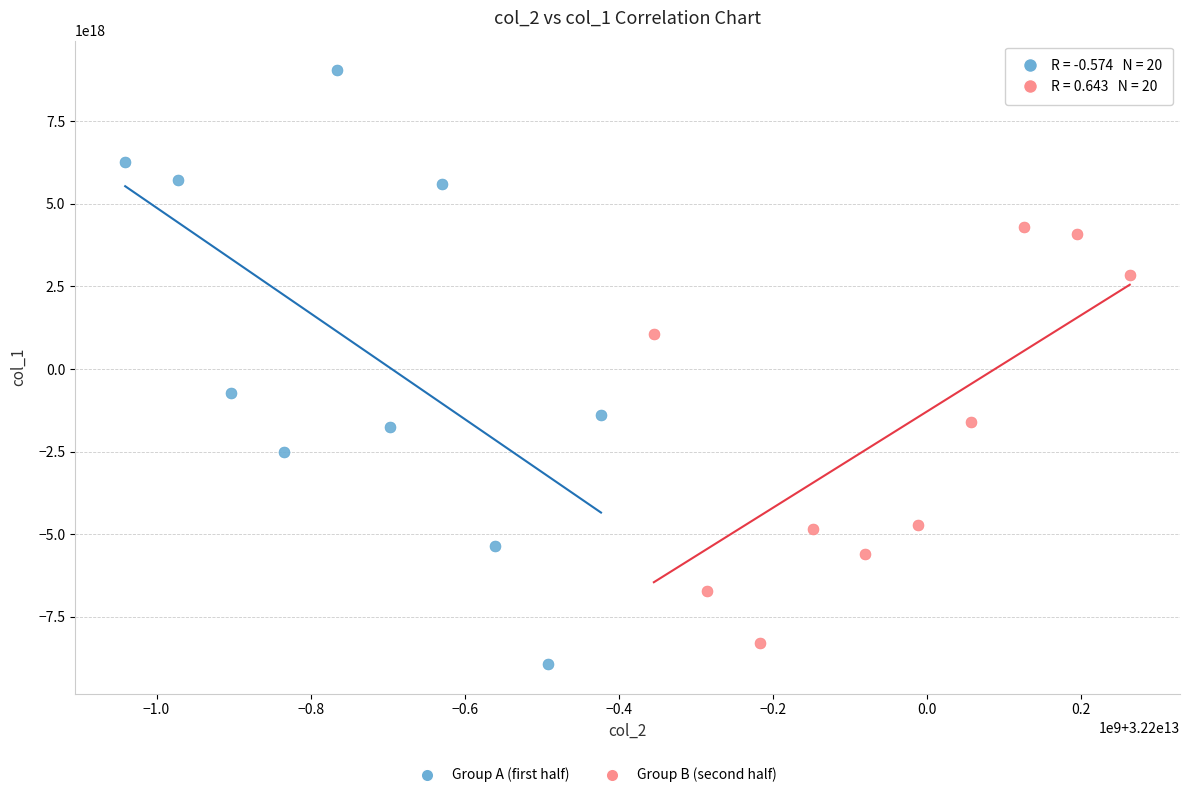

Which series reaches the minimum Y coordinate?

Group A (first half)